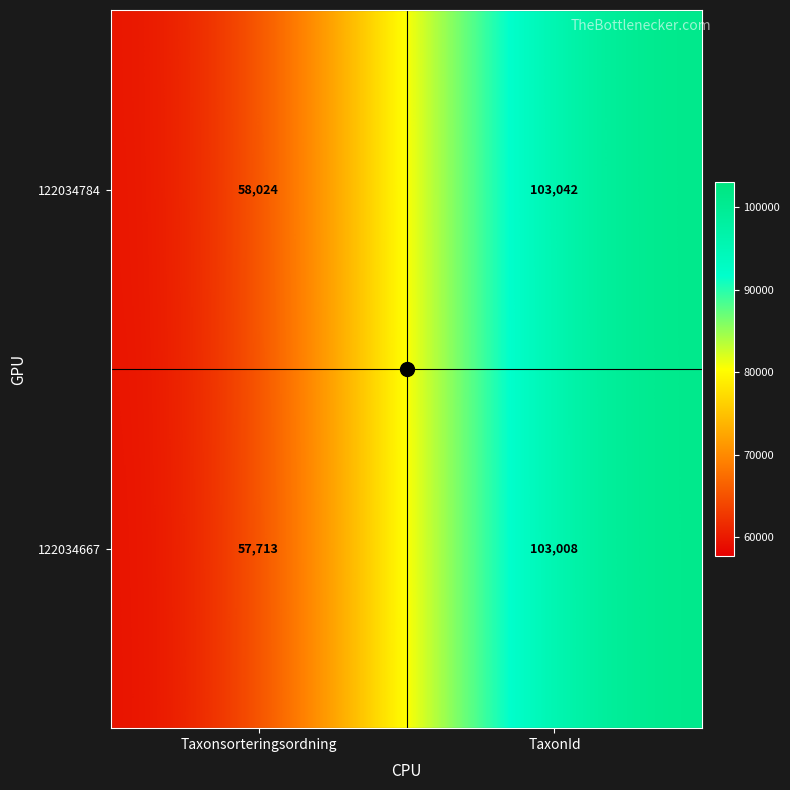

Which series has the widest spread of values?

122034667